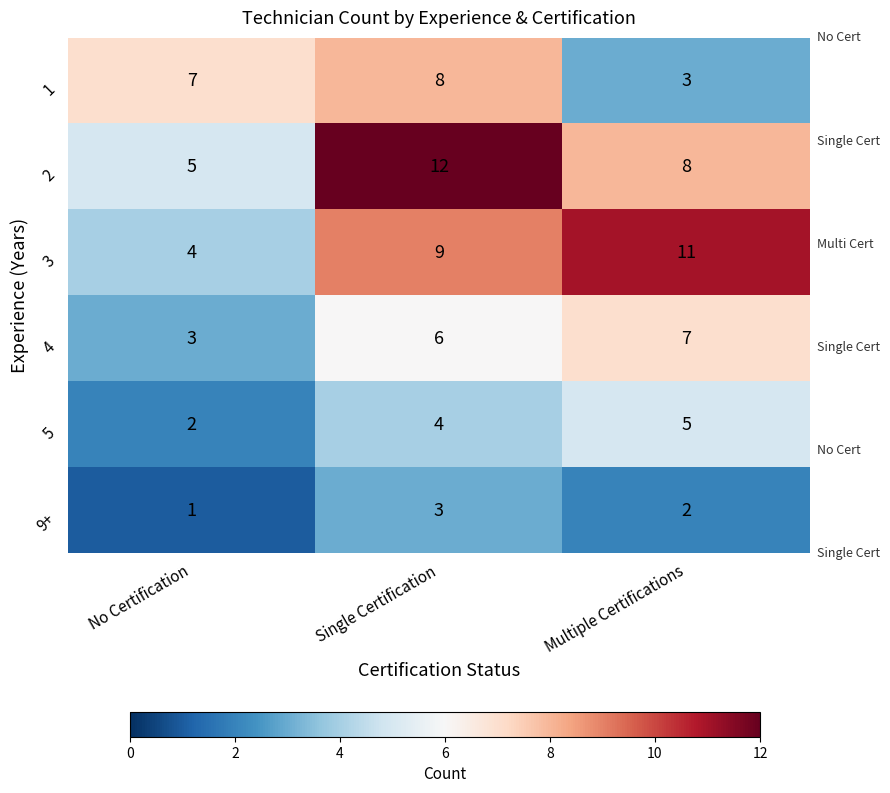

Which series has the largest total across all categories?

2